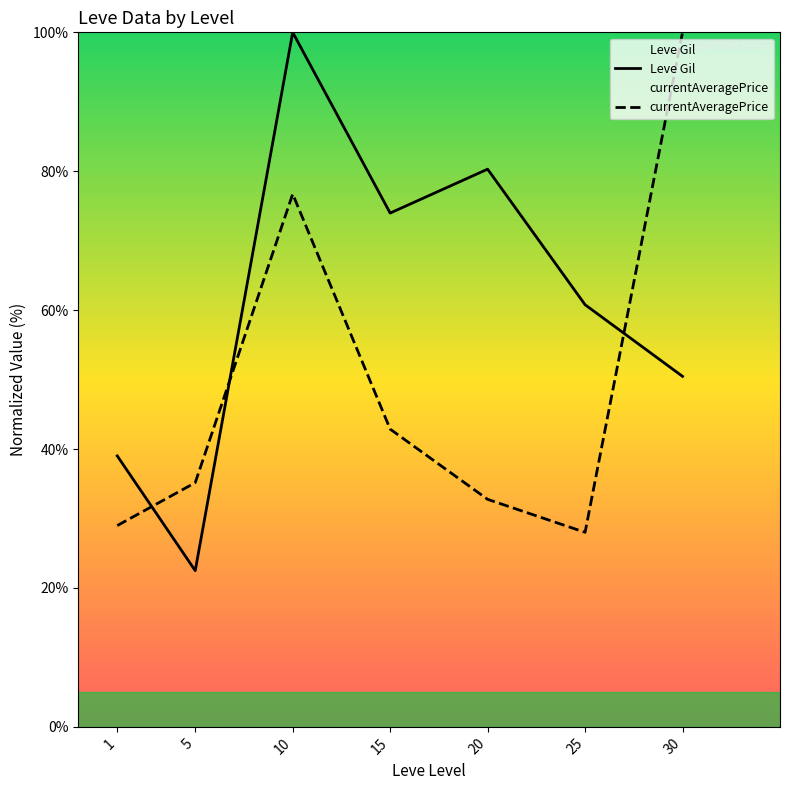

How many categories are shown in the chart?

7